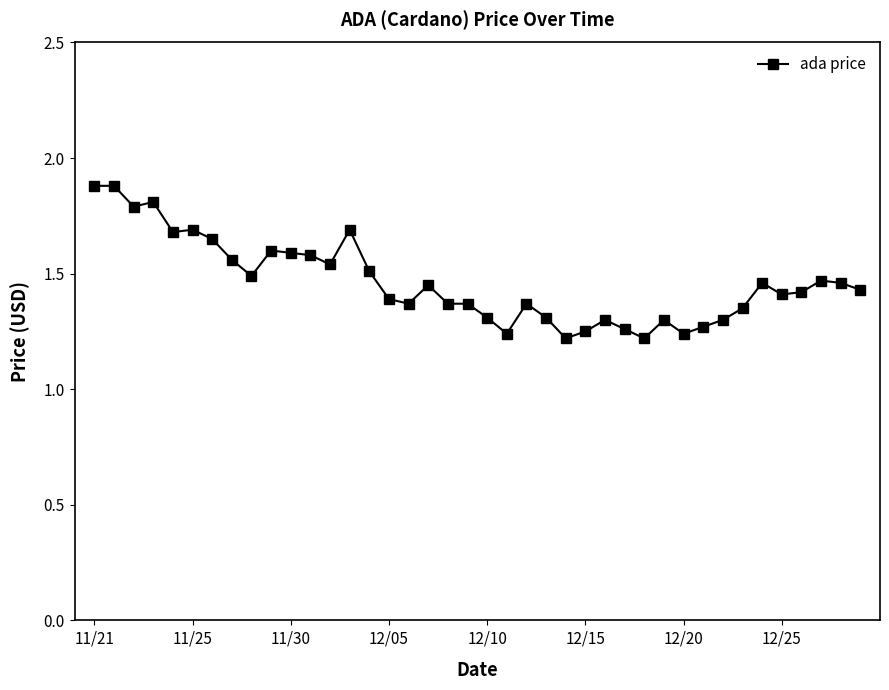

What is the difference between the maximum and minimum values?

0.7